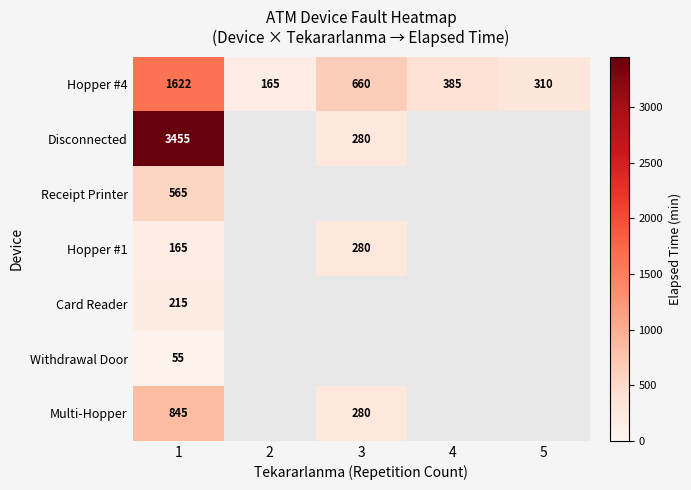

What is the highest value of the Hopper #4 series?

1622